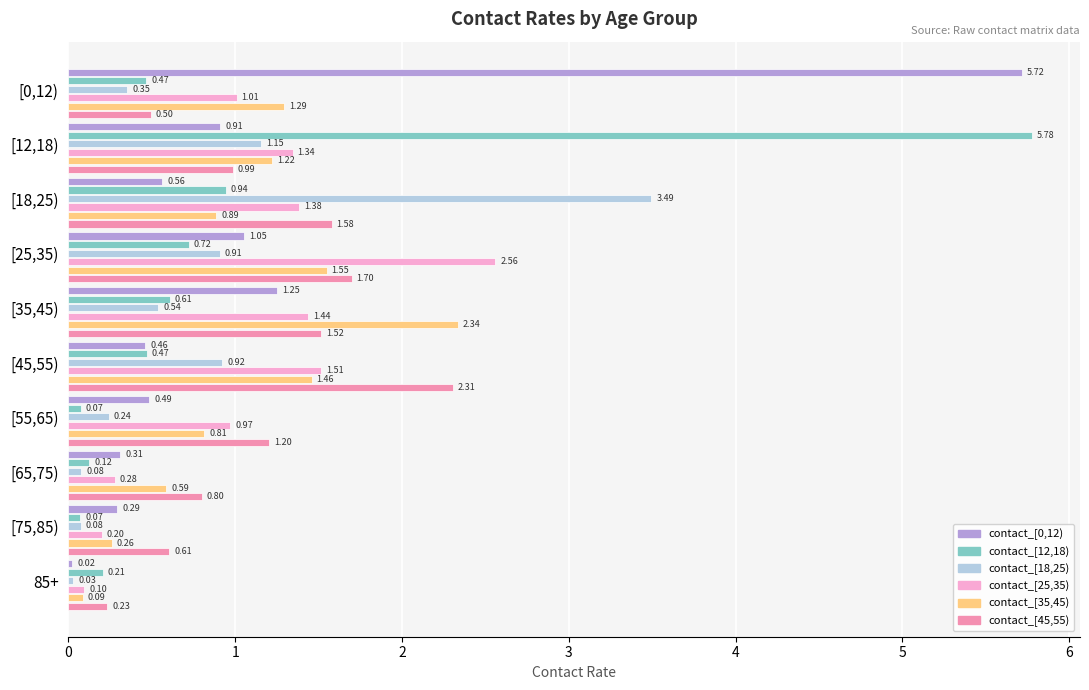

How many data points in contact_[45,55) are less than 1?

5